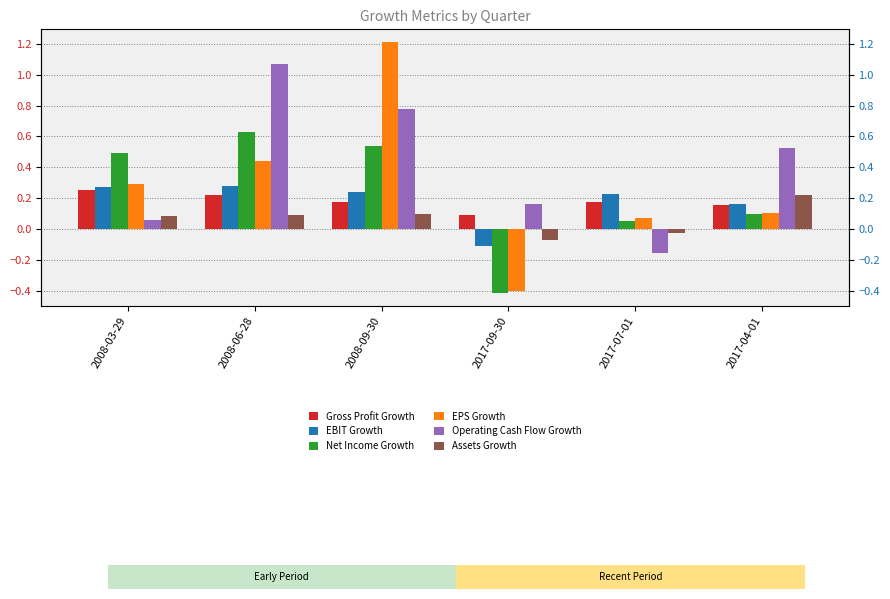

What is the spread (max minus min) of values at 2008-09-30?

1.1